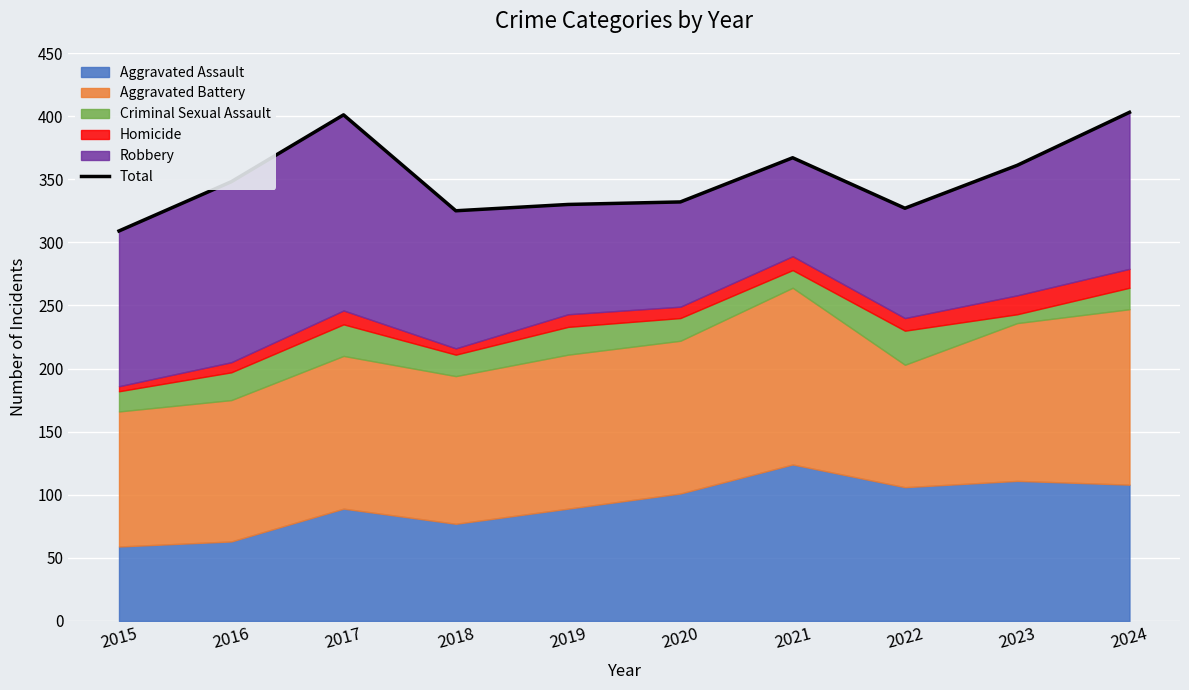

Reading left to right, transcribe all the data shown in this chart.

2015=309	2016=348	2017=401	2018=325	2019=330	2020=332	2021=367	2022=327	2023=361	2024=403